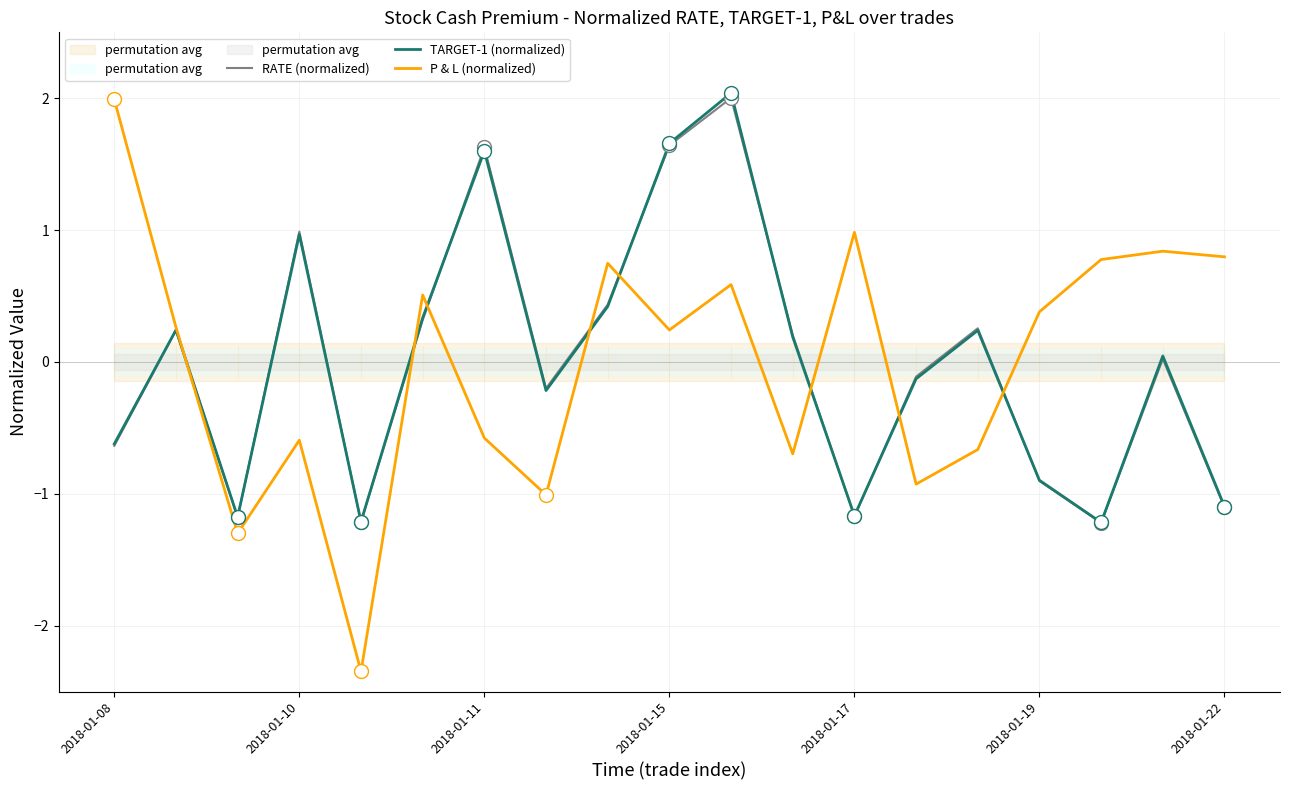

What is the spread (max minus min) of values at 8?

0.3